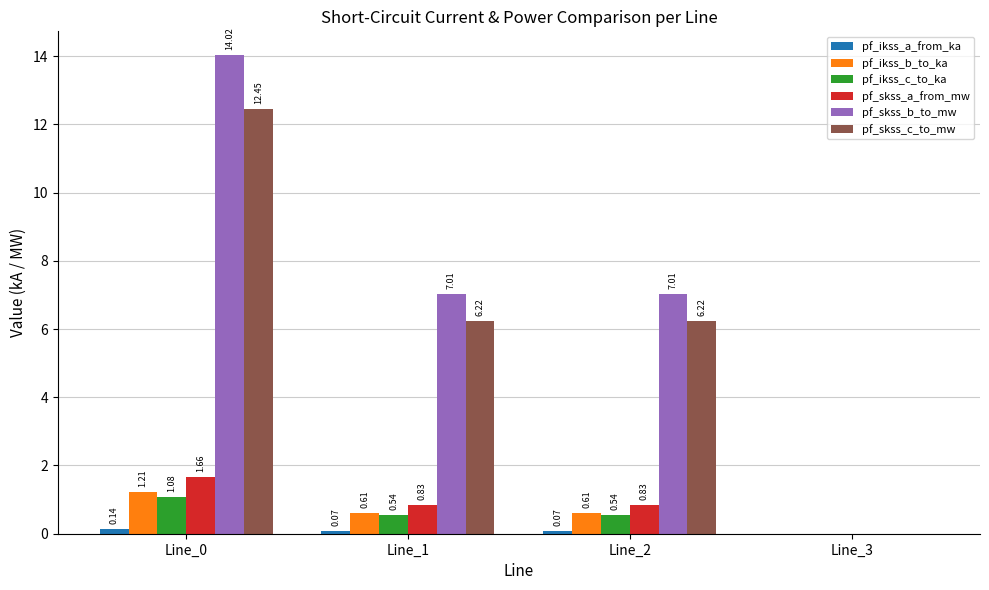

Count the pf_ikss_b_to_ka values in the range 0 to 1.

3